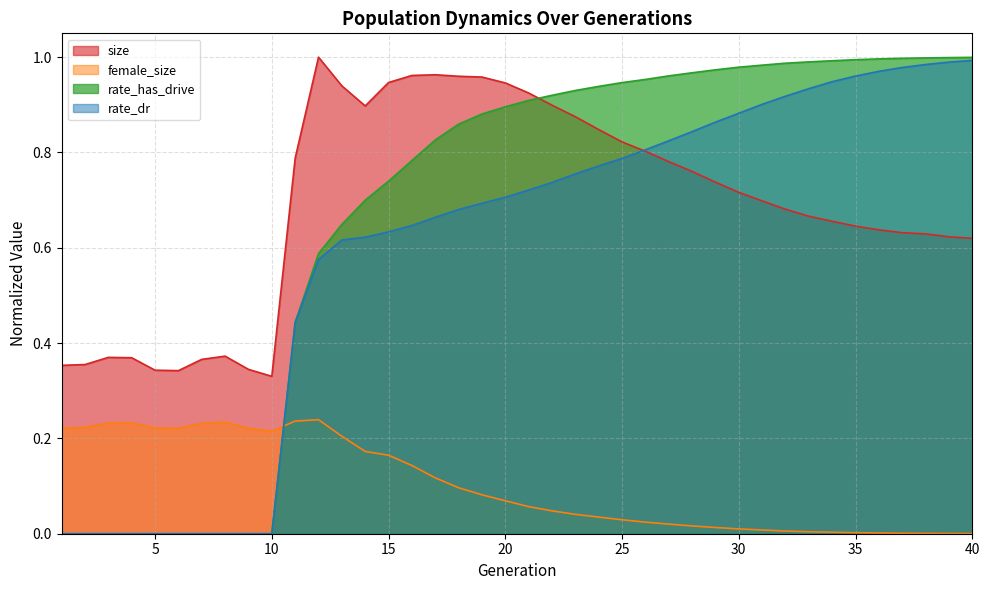

Which has a higher value, 37 or 30?

30